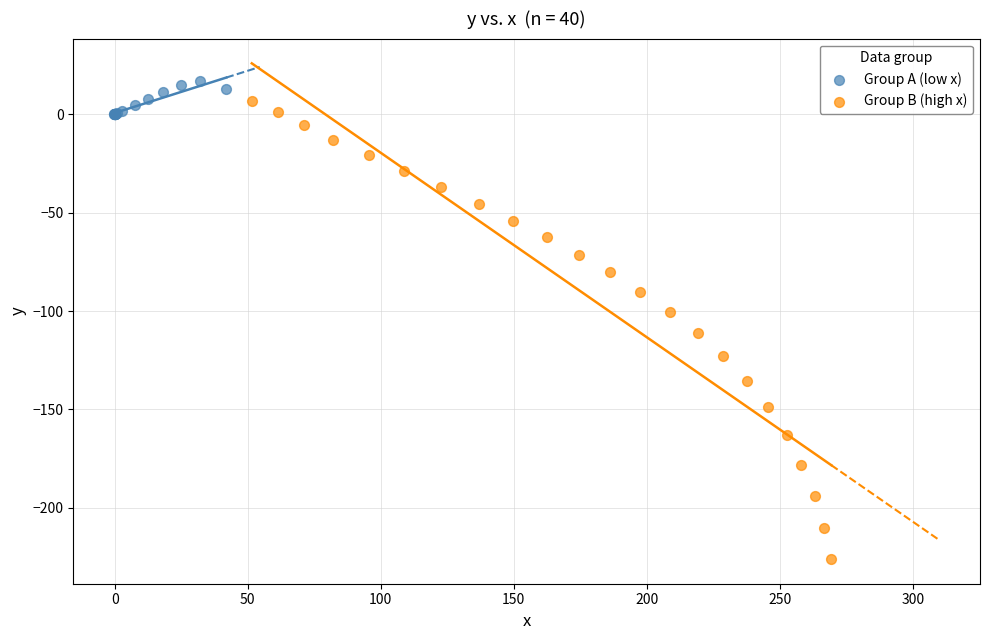

Which series reaches the maximum Y coordinate?

Group A (low x)